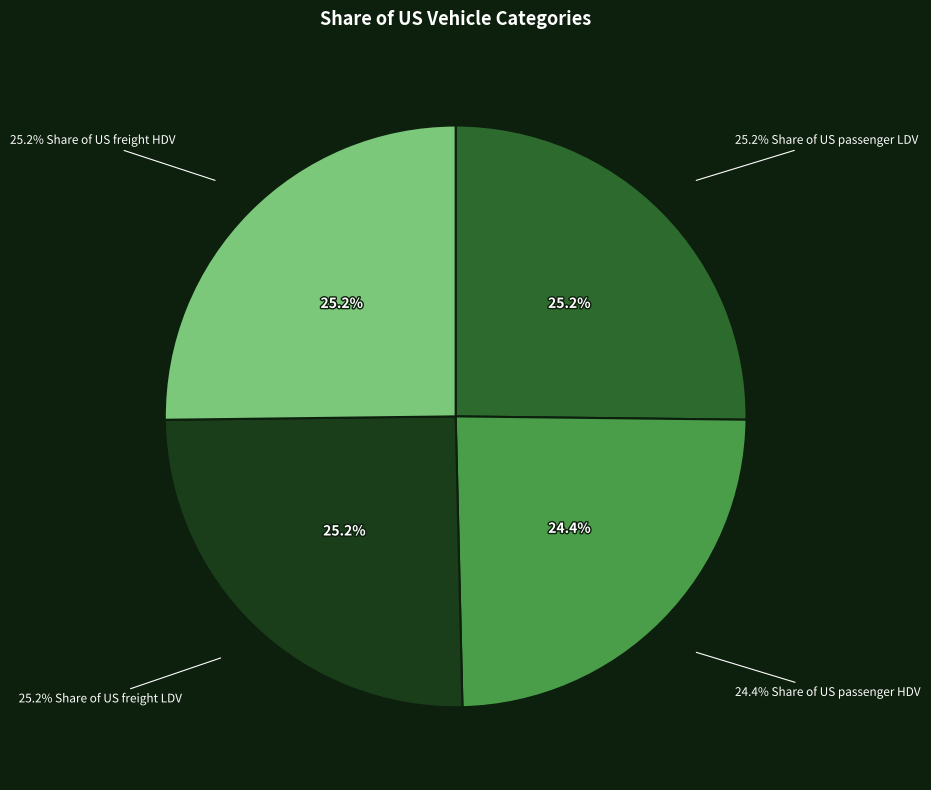

Is it true that Share of US passenger LDV is 25% of the pie?

True